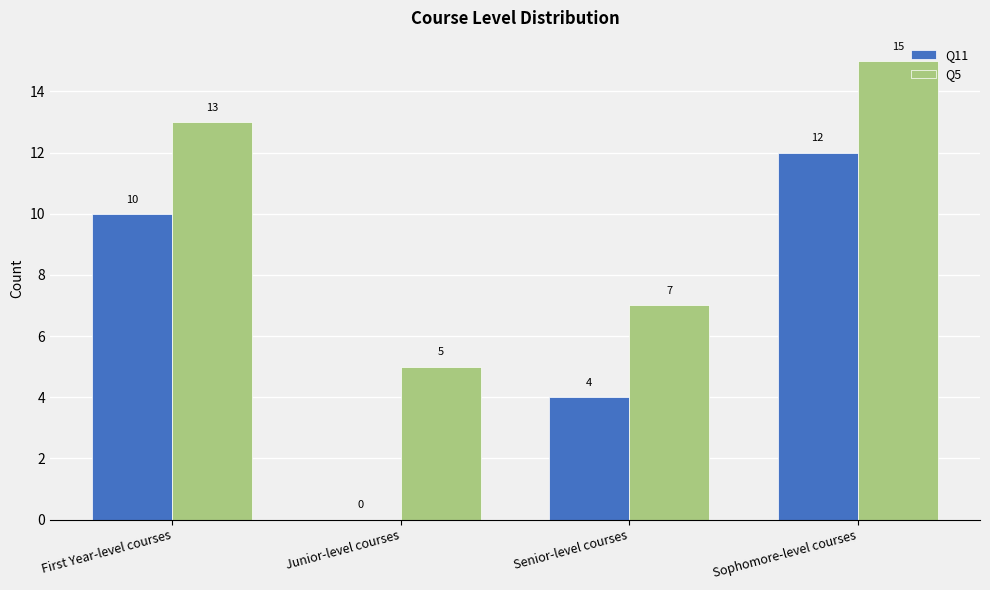

The value of Q5 at First Year-level courses is 18. True or false?

False